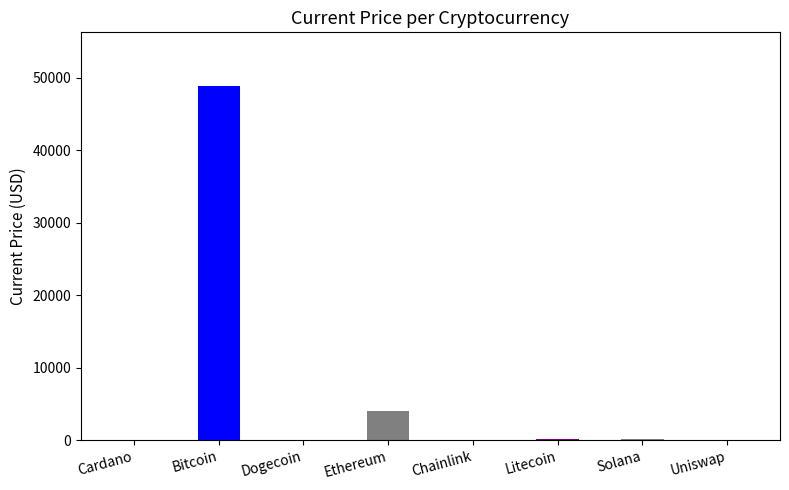

At which label does the data first exceed 153?

Bitcoin